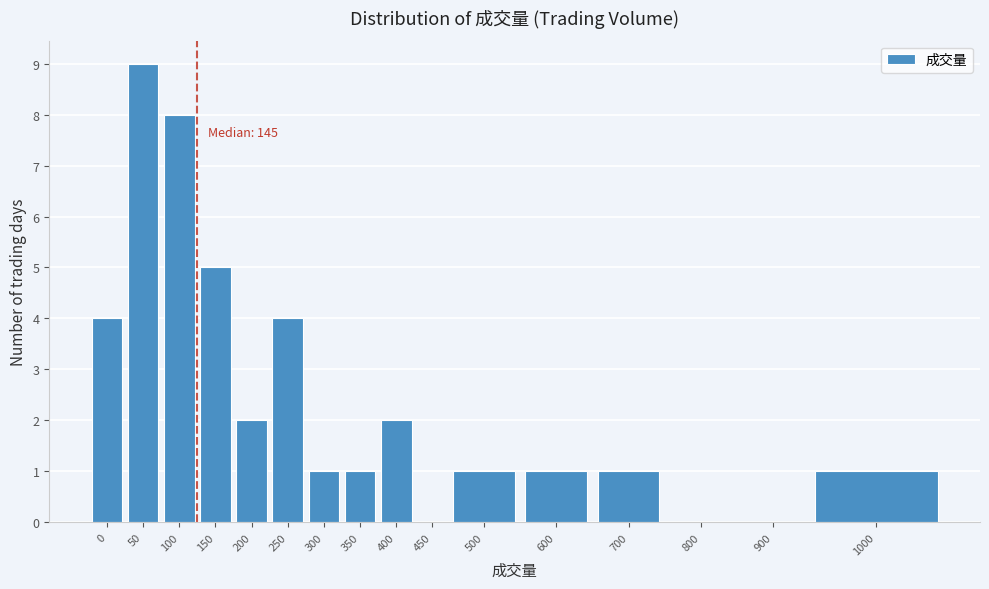

Reading left to right, transcribe all the data shown in this chart.

0=4	50=9	100=8	150=5	200=2	250=4	300=1	350=1	400=2	450=0	500=1	600=1	700=1	800=0	900=0	1000=1